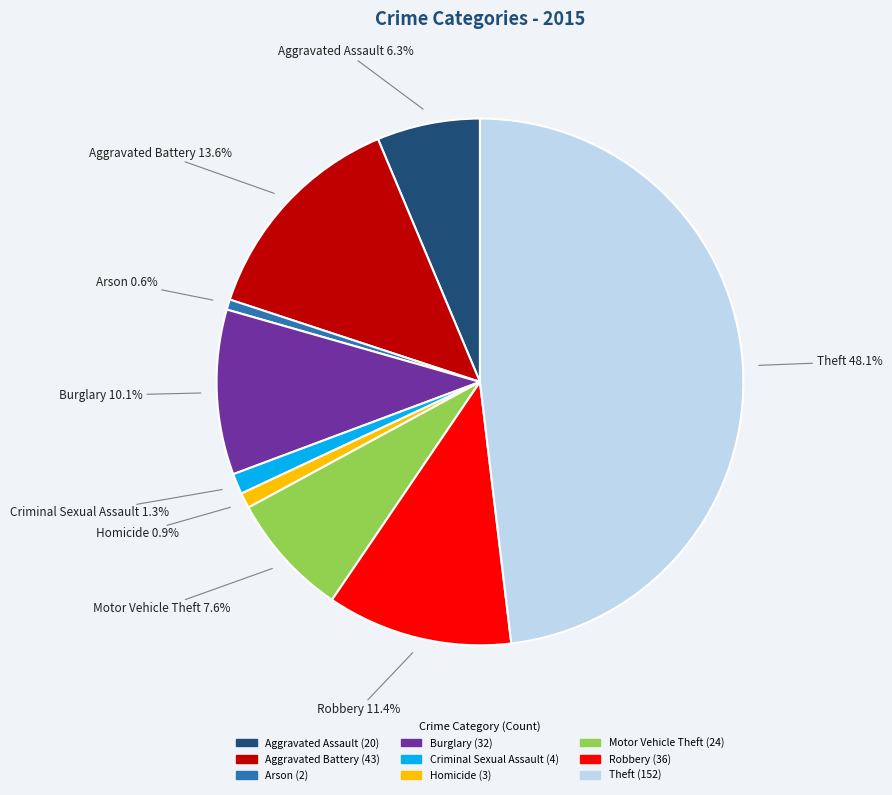

Between Homicide and Robbery, which is larger?

Robbery